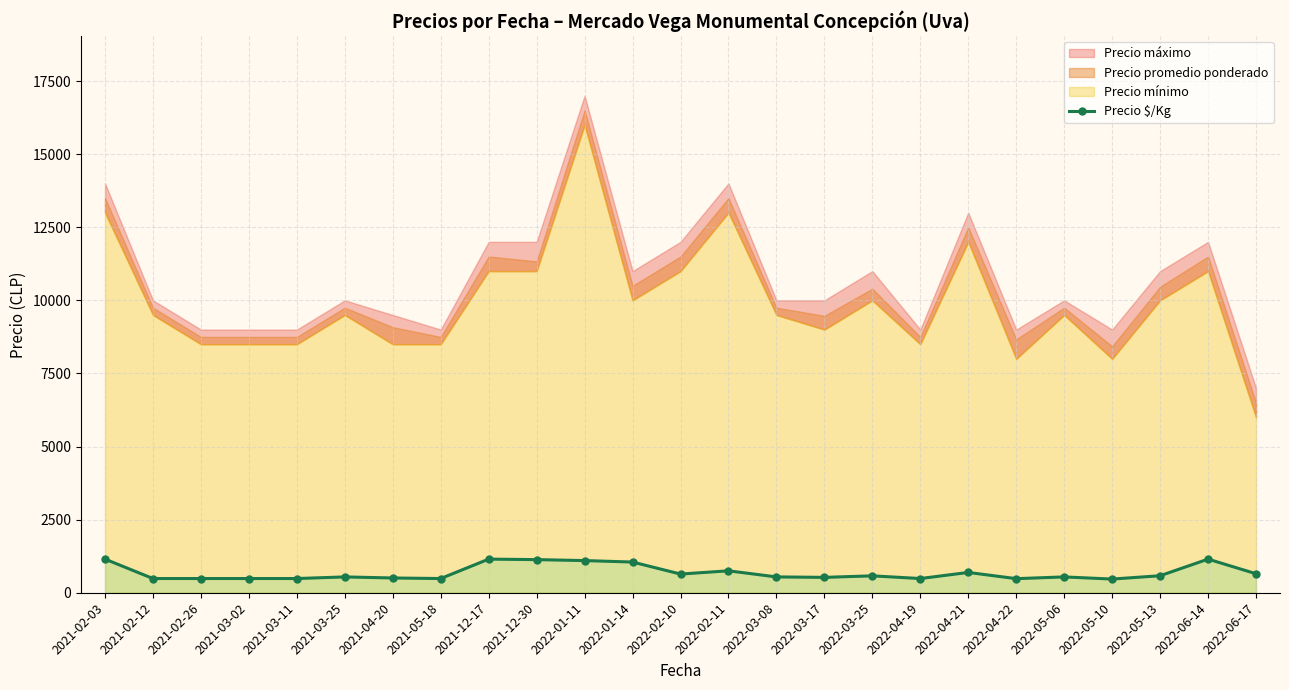

Where is the first local minimum?

2021-05-18